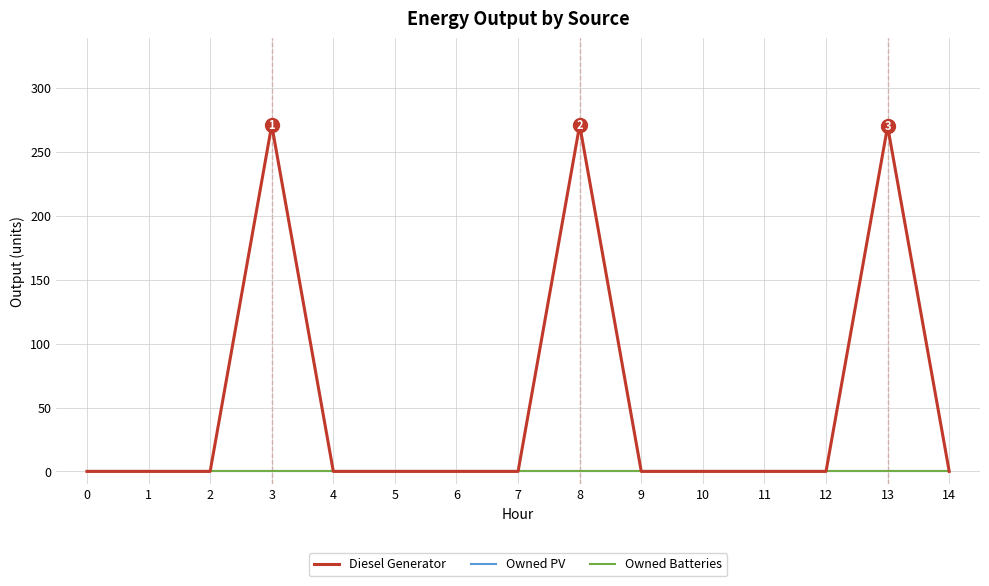

Is this an area chart (filled region under the line)?

No